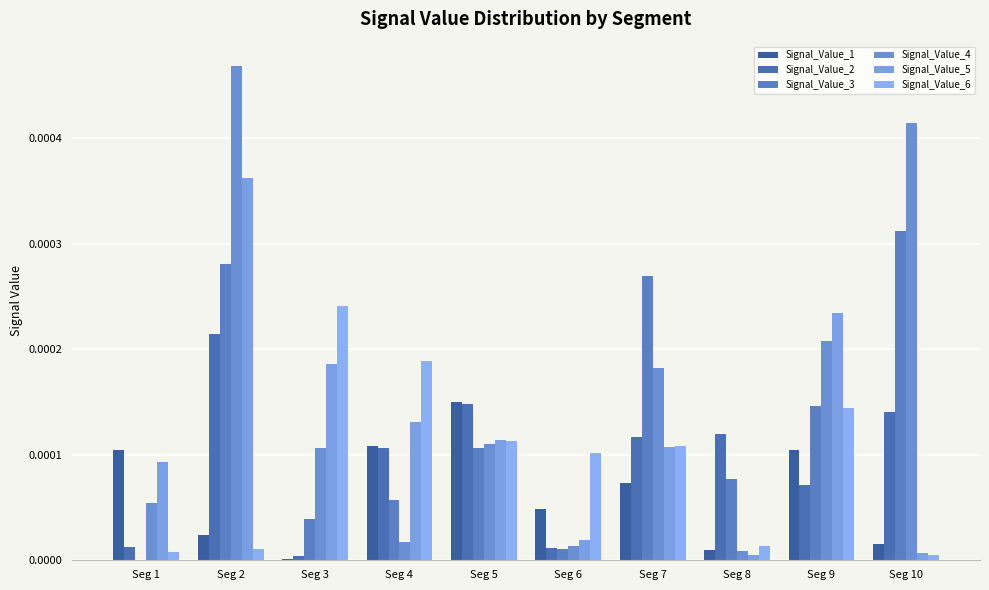

Are the bars grouped side by side (vs. stacked)?

Yes